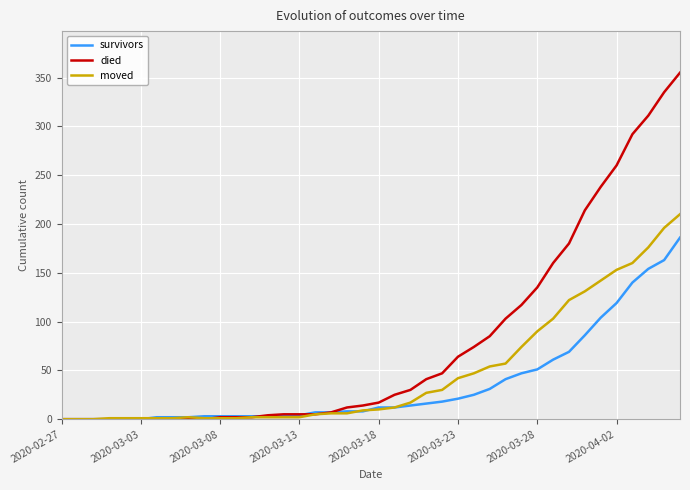

Rank the series by their average value, from lowest to highest.

survivors, moved, died